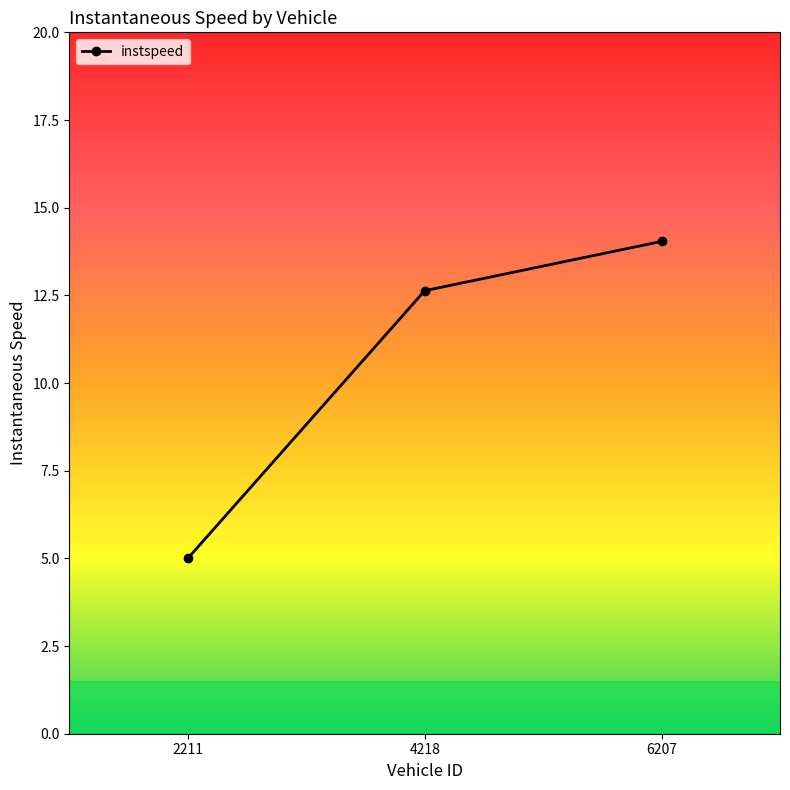

How many lines are shown in the chart?

1